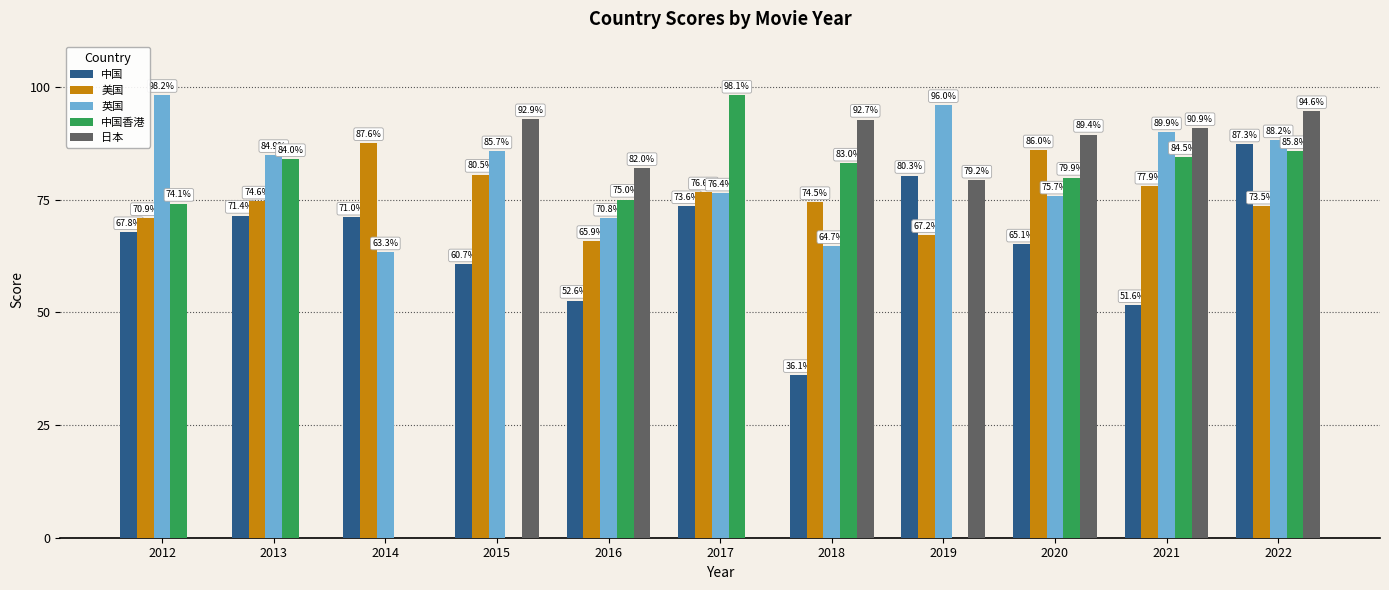

What is the maximum value shown in the chart?

98.2